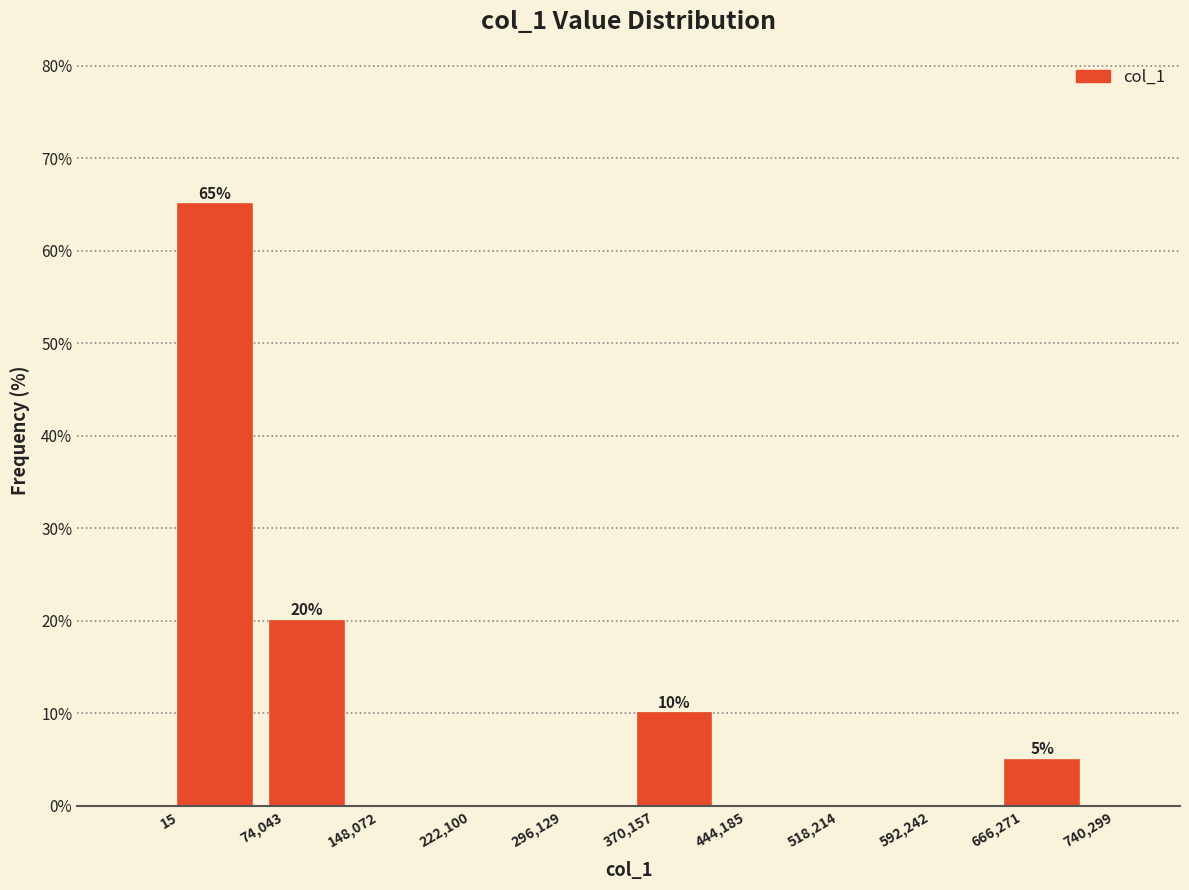

Over which range of the x-axis is the bar tallest?

15 to 74,043